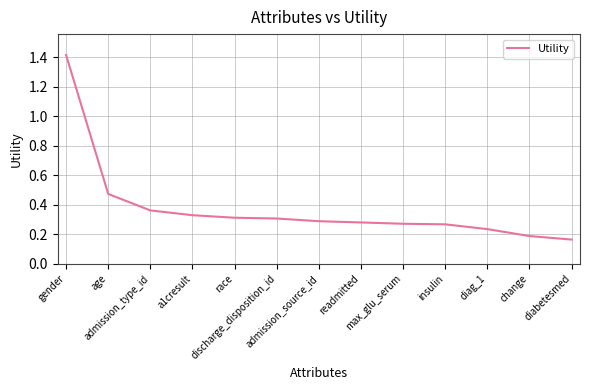

What is the greatest value displayed?

1.4